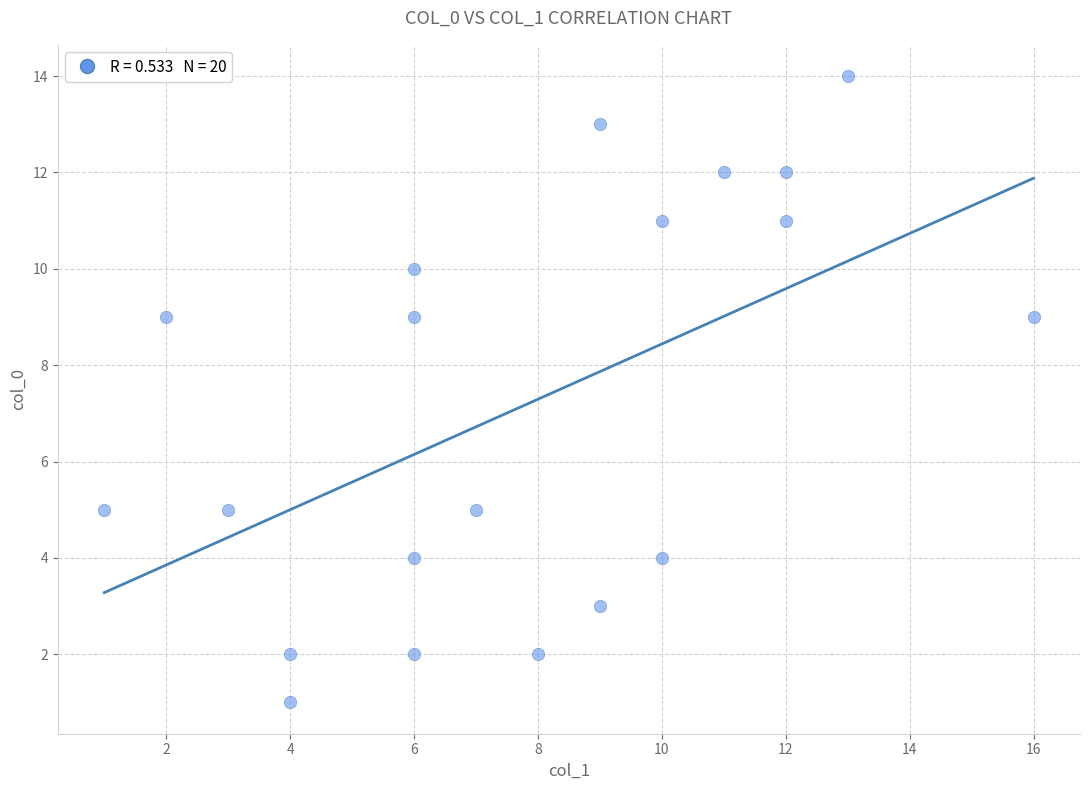

What is the range of X values (max minus min)?

15